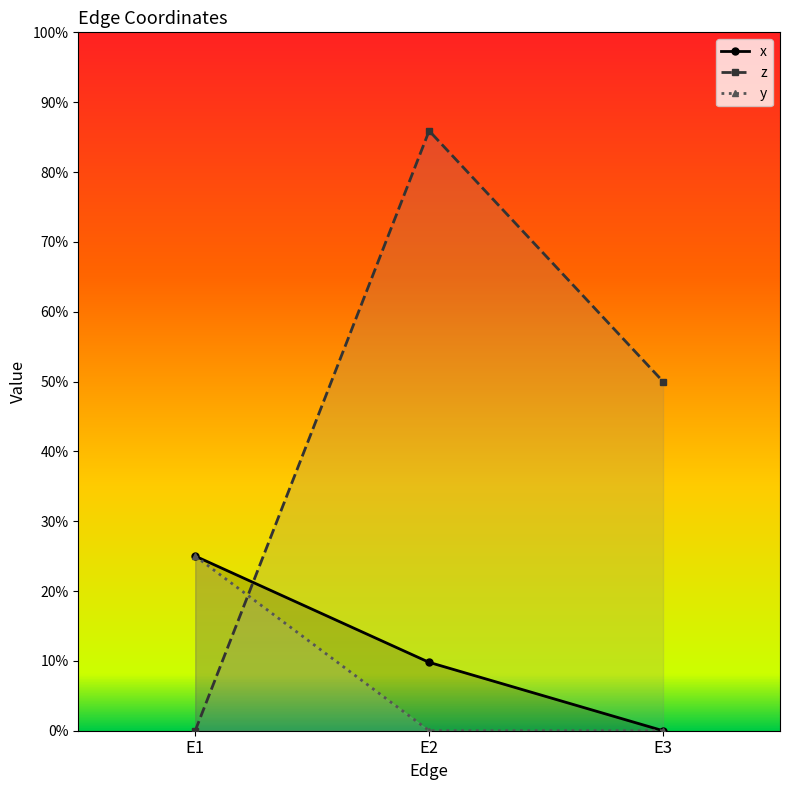

At which label does z reach its peak?

E2